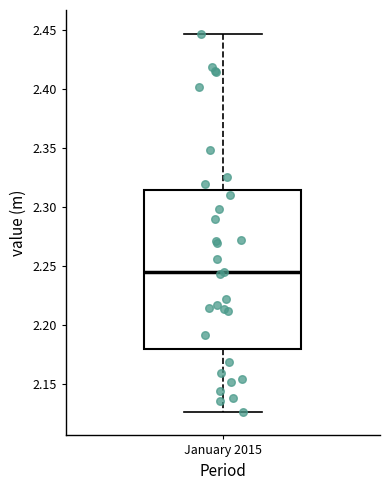

Transcribe this box plot: give where the median line is, the range the box spans, and where the two whiskers end, as read against the y-axis. The values are not printed on the chart, so give them approximately, as read against the axis.

median 2.245, box 2.180 to 2.315, whiskers 2.125 to 2.445